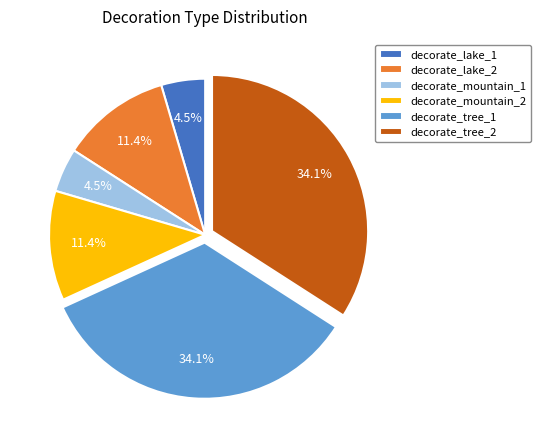

Approximately how many times larger is the value at decorate_mountain_1 compared to decorate_lake_2?

0.4